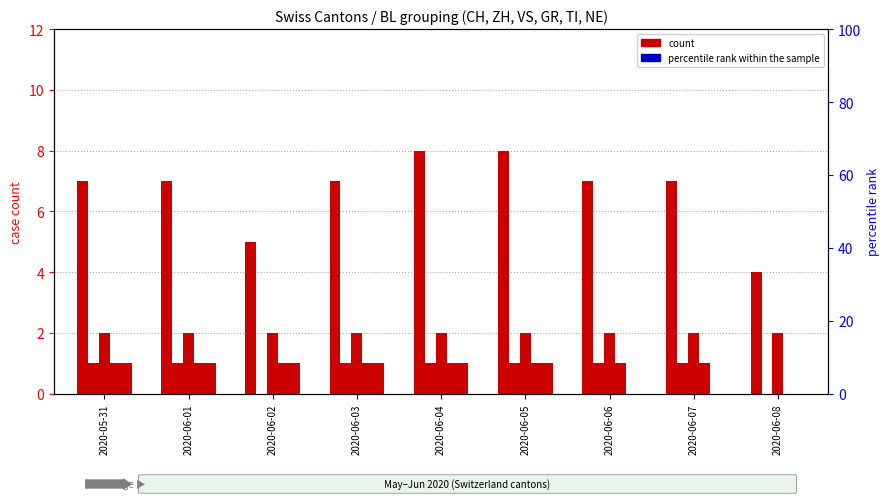

Is the value of NE (pct rank) at 2020-06-05 greater than the value of CH at 2020-06-05?

No